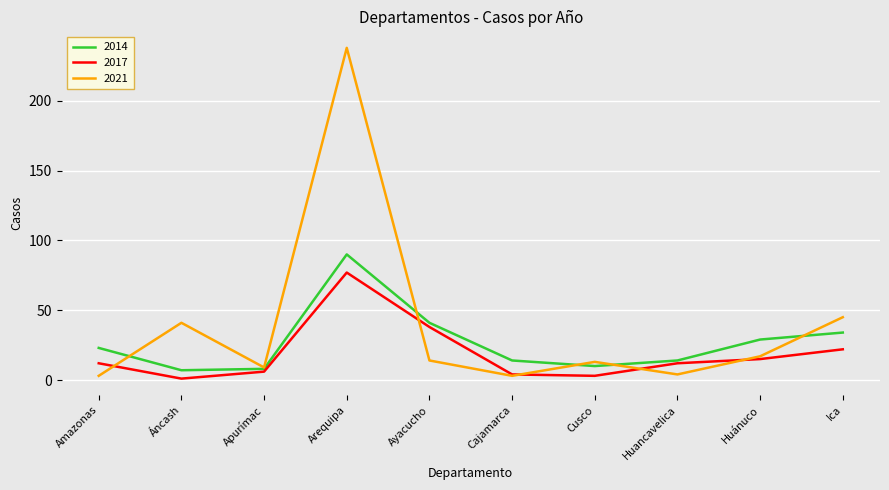

What is the sum of all 2014 values?

270